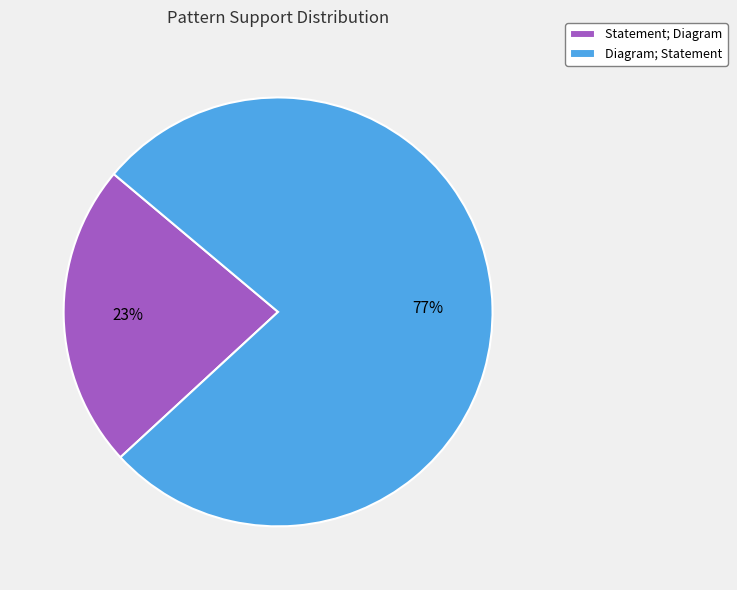

Do Statement; Diagram and Diagram; Statement together represent more than half of the pie?

Yes